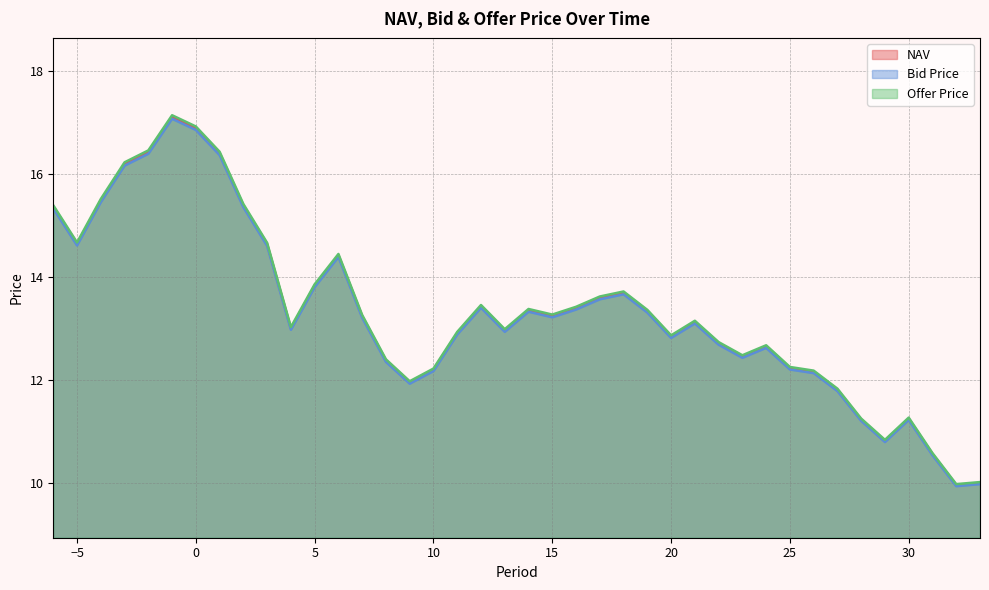

The value of Bid Price at 24 is 17.2. True or false?

False